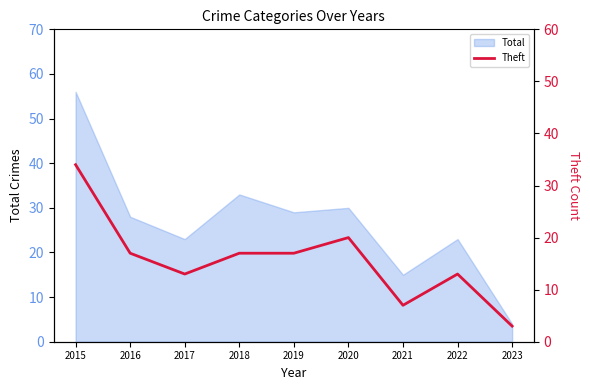

How many data points does each series have?

9